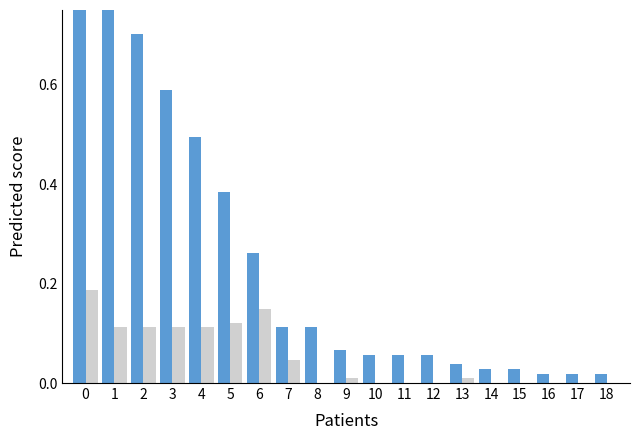

Reading left to right, extract all data points from this chart.

Casos acumulados: 0=1.0	1=0.8	2=0.7	3=0.6	4=0.5	5=0.4	6=0.3	7=0.1	8=0.1	9=0.1	10=0.1	11=0.1	12=0.1	13=0.0	14=0.0	15=0.0	16=0.0	17=0.0	18=0.0
Casos nuevos totales: 0=0.2	1=0.1	2=0.1	3=0.1	4=0.1	5=0.1	6=0.1	7=0.0	8=0.0	9=0.0	10=0.0	11=0.0	12=0.0	13=0.0	14=0.0	15=0.0	16=0.0	17=0.0	18=0.0